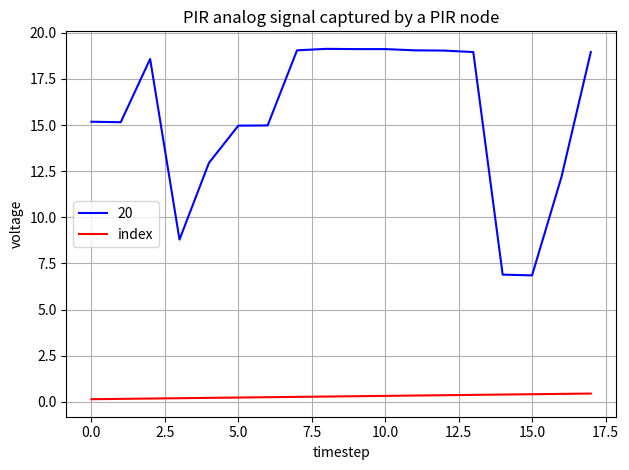

Which series has the widest spread of values?

20